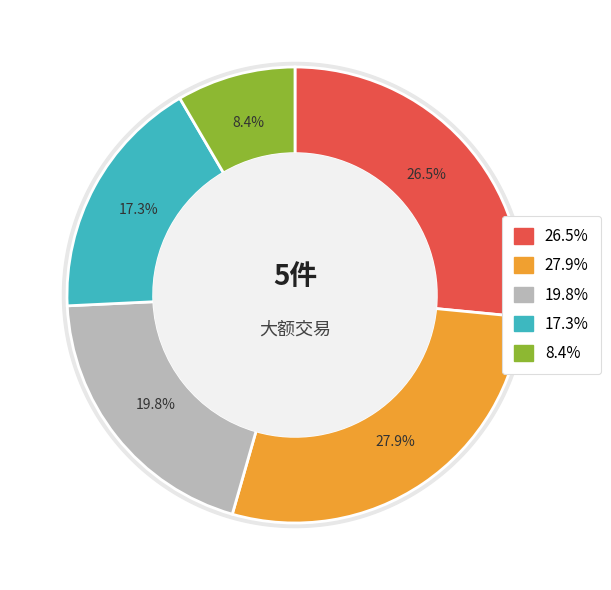

To the nearest percent, what is the average slice percentage?

20%